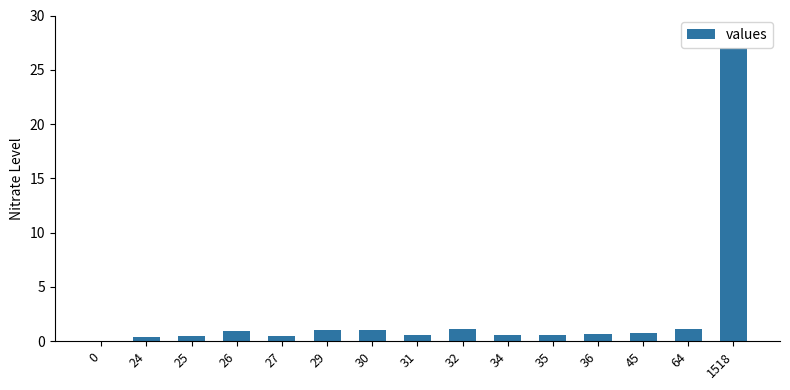

What is the sum of all values?

36.8